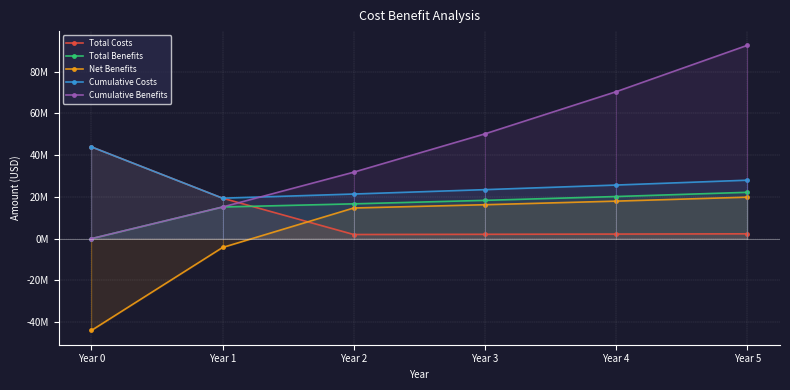

At which category does the chart reach its minimum across all series?

Year 0